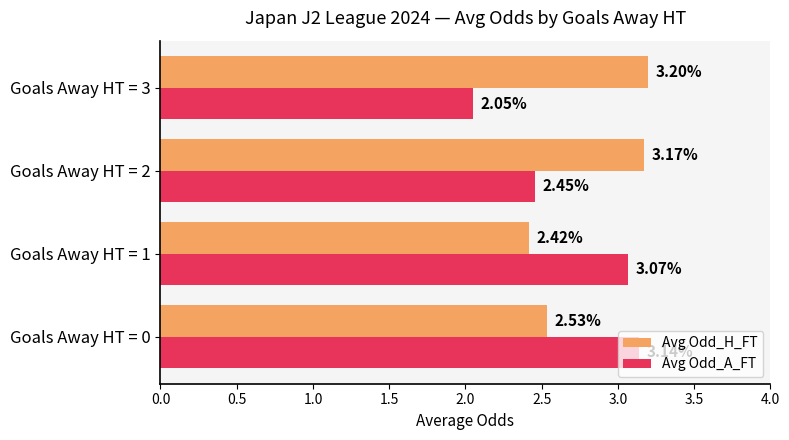

Which category has the highest value in the Avg Odd_H_FT series?

Goals Away HT = 3